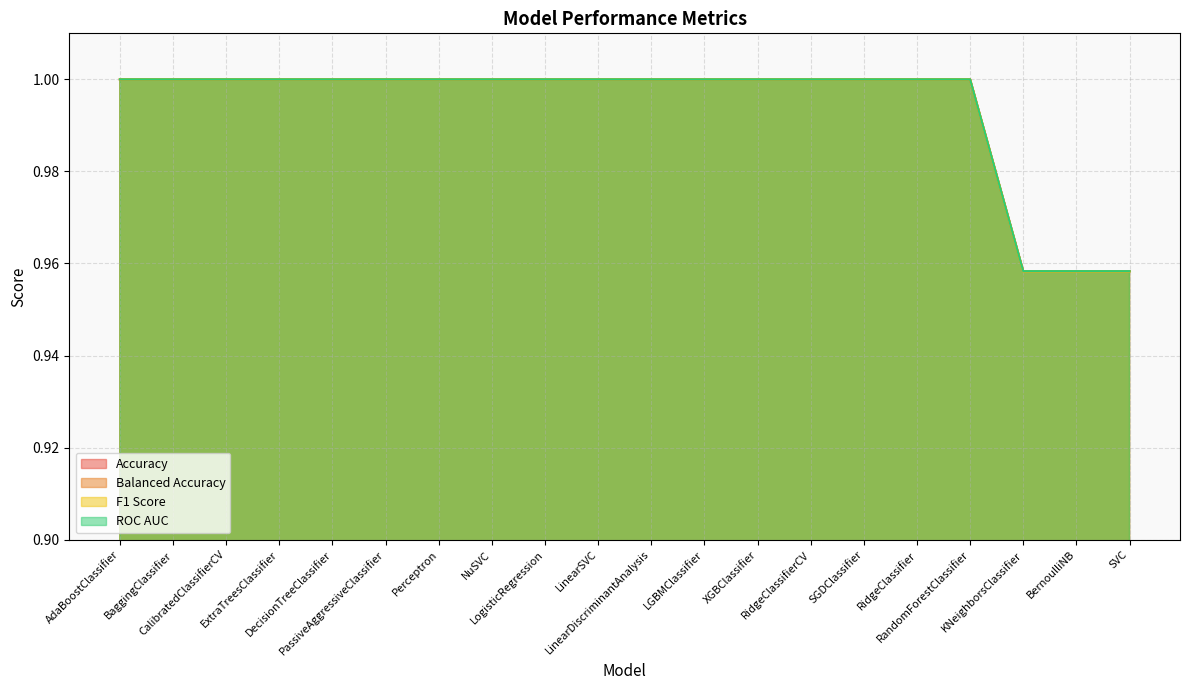

What is the sum of the Balanced Accuracy values at XGBClassifier and NuSVC?

2.0